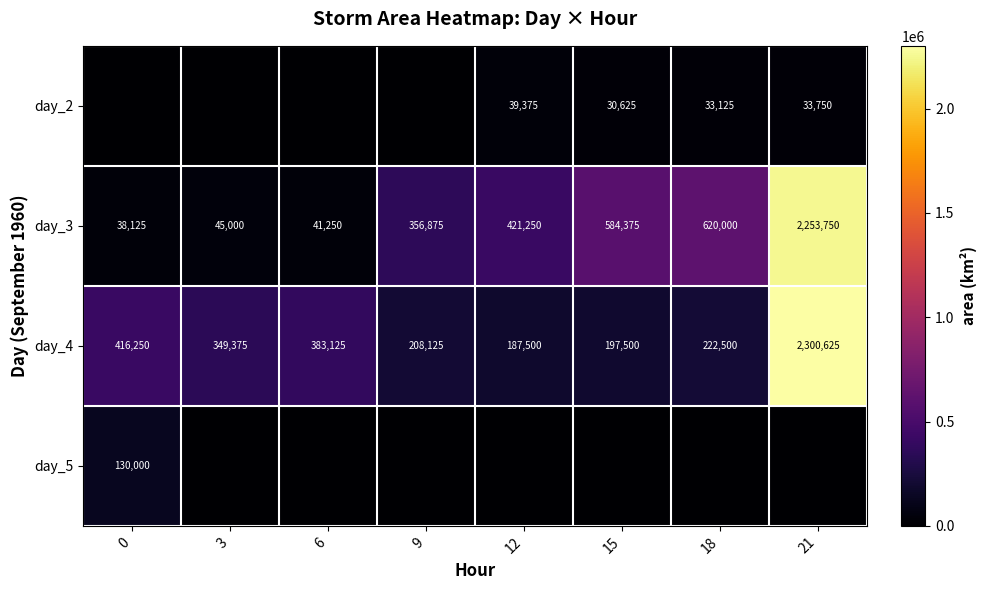

List the labels in order of day_3 value, smallest first.

0, 6, 3, 9, 12, 15, 18, 21